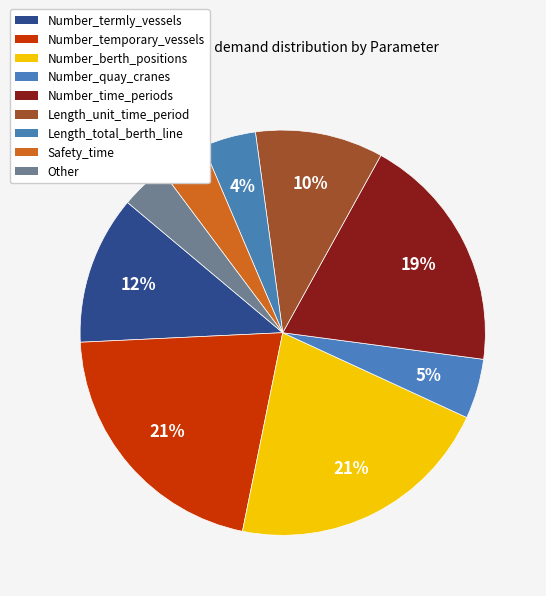

To the nearest percent, what is the combined percentage of Number_temporary_vessels and Safety_time?

25%